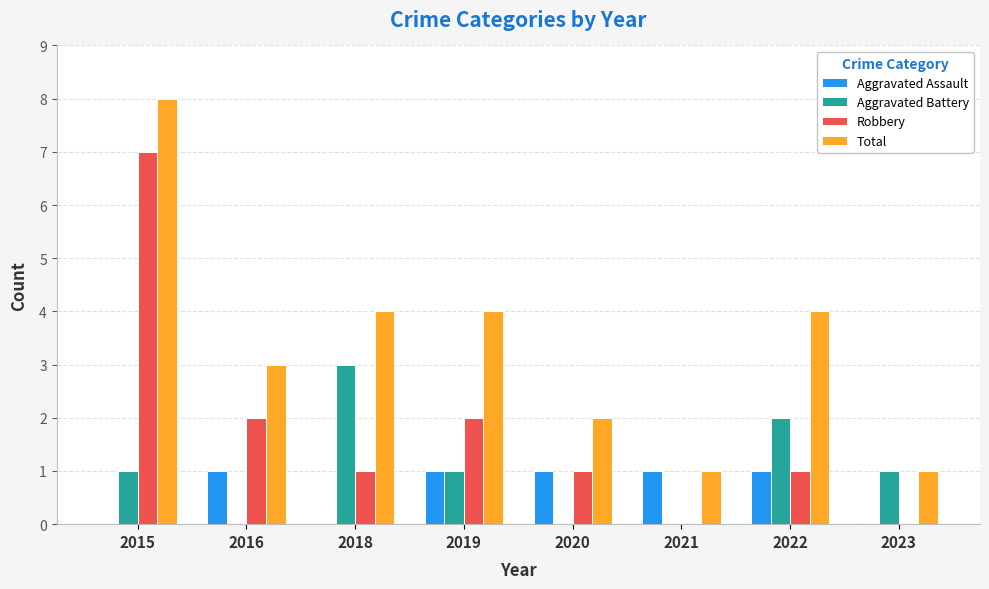

Is the value of Robbery at 2015 greater than the value of Aggravated Battery at 2019?

Yes